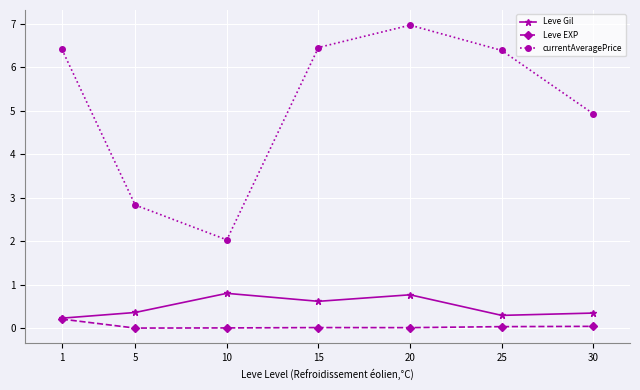

At how many categories does at least one series exceed 2?

7